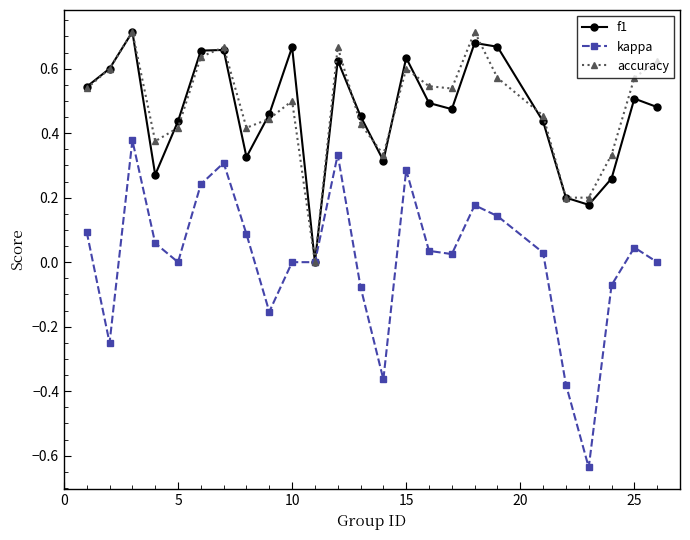

In f1, how many points are lower than both neighbors (excluding endpoints)?

6